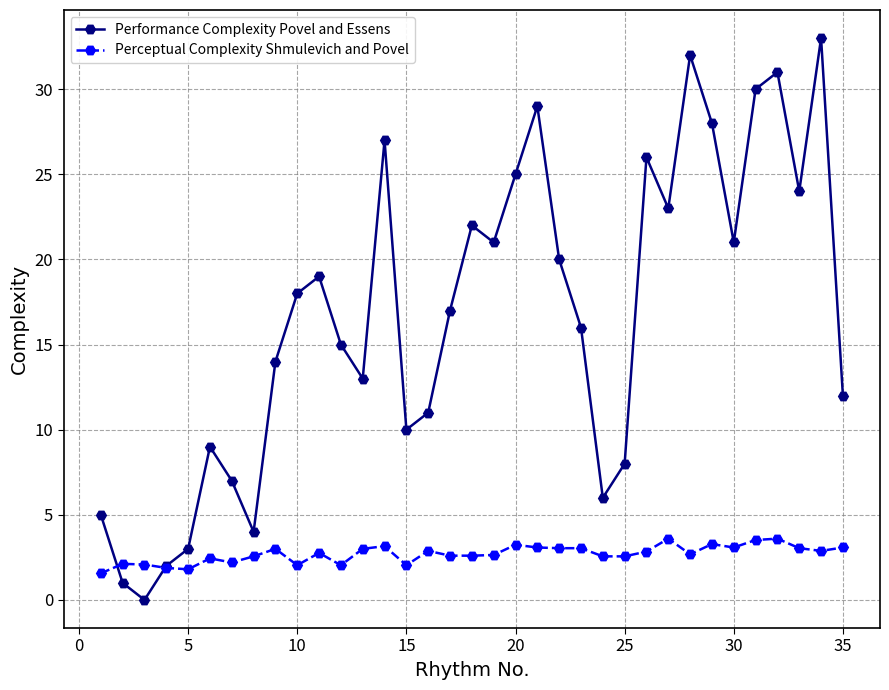

Which series has the largest range (max minus min)?

Performance Complexity Povel and Essens